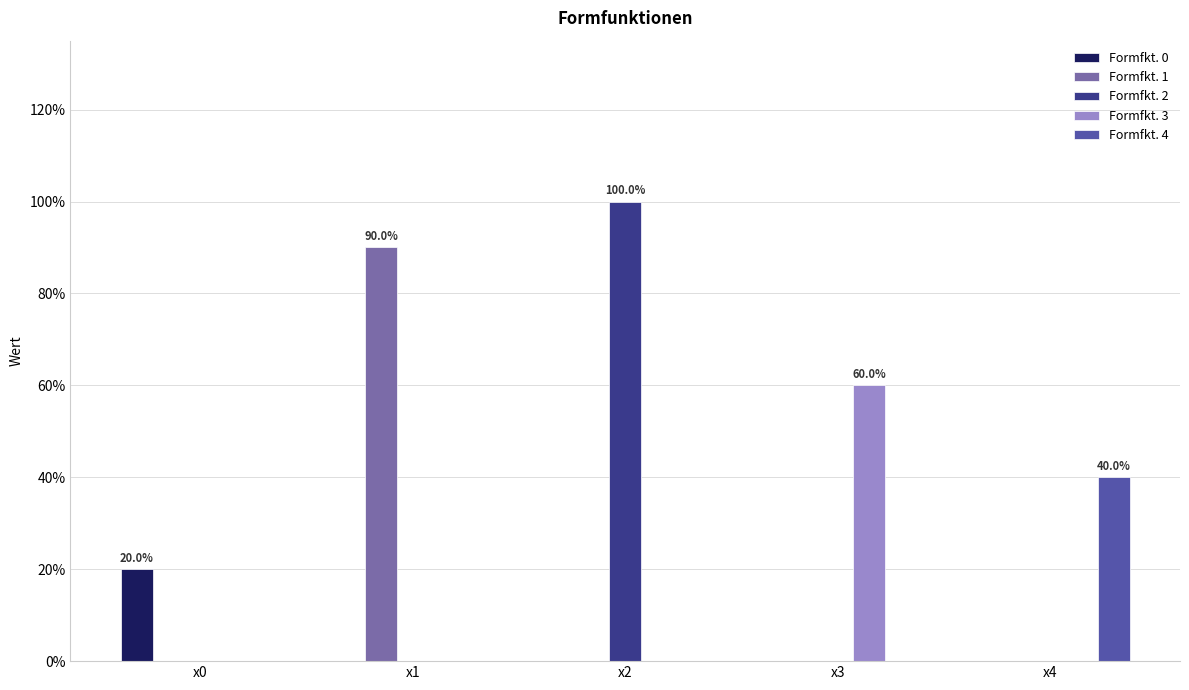

What are all the series names shown in the legend?

Formfkt. 0, Formfkt. 1, Formfkt. 2, Formfkt. 3, Formfkt. 4